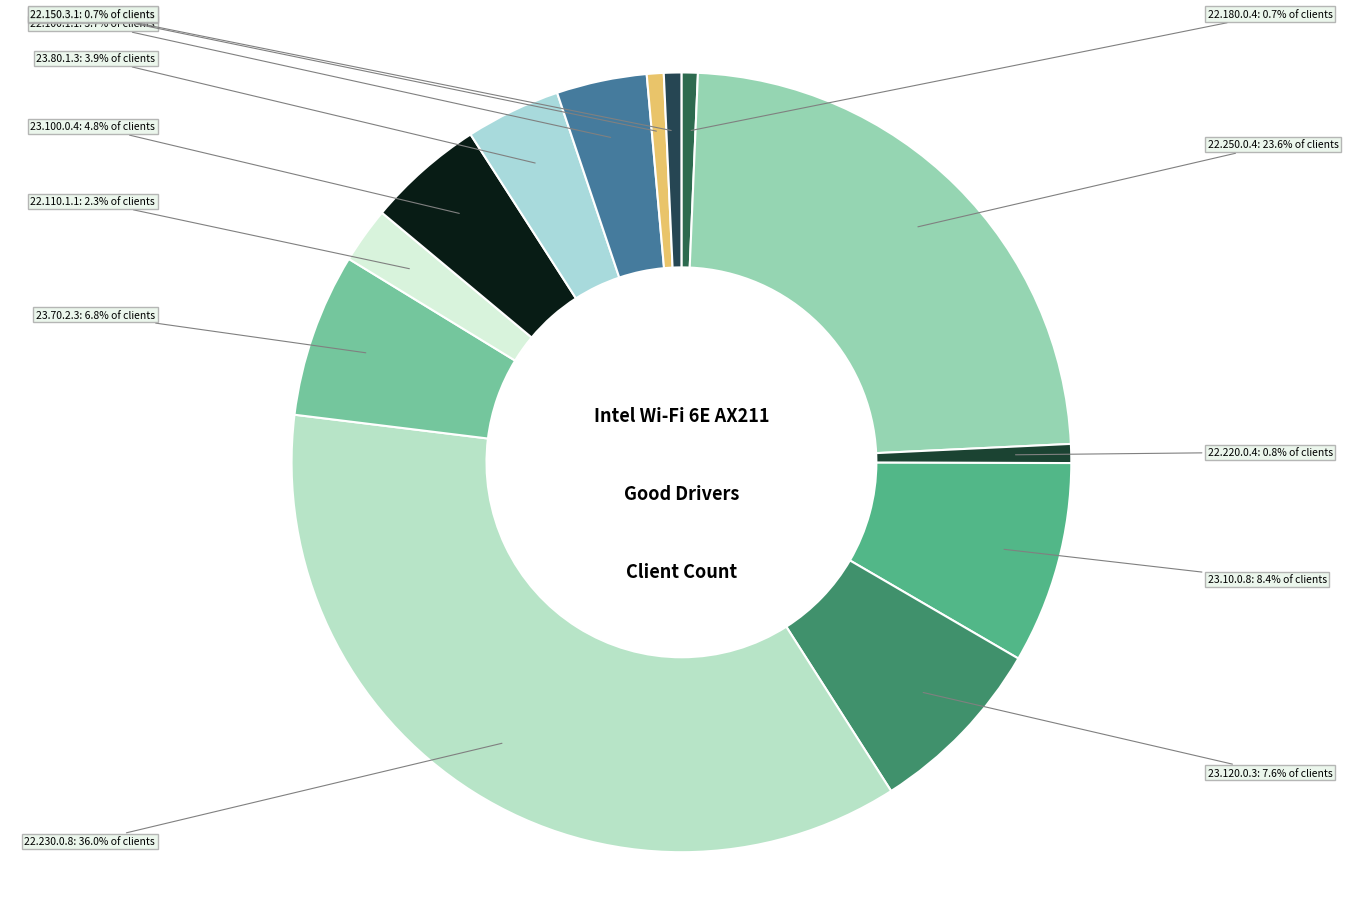

Count the number of slices in the pie.

13